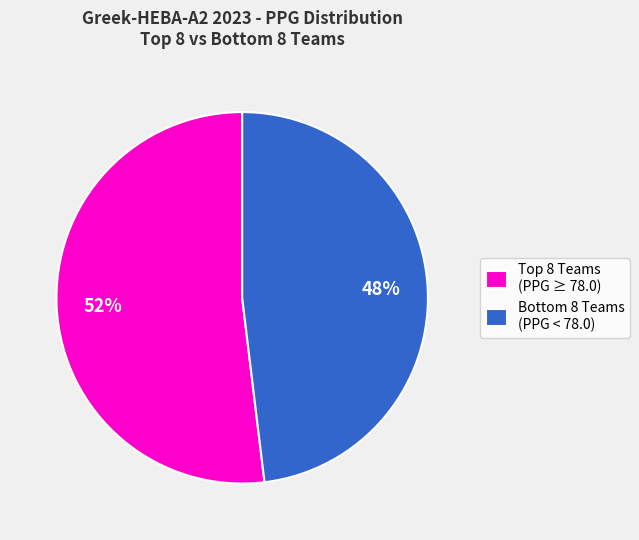

To the nearest percent, what is the difference between the largest and smallest slice percentages?

4%